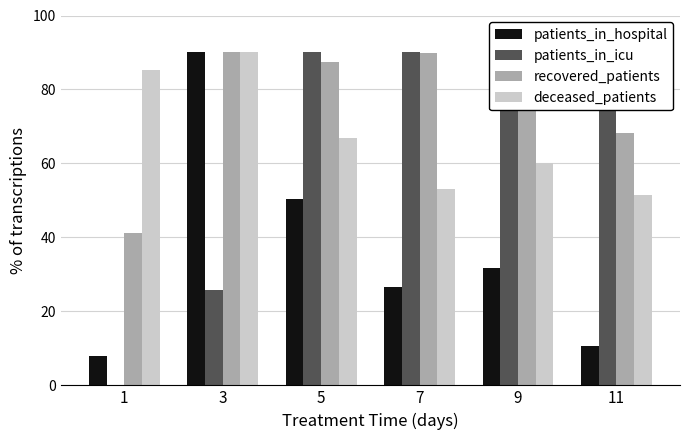

The value of patients_in_hospital at 1 is 7.9. True or false?

True